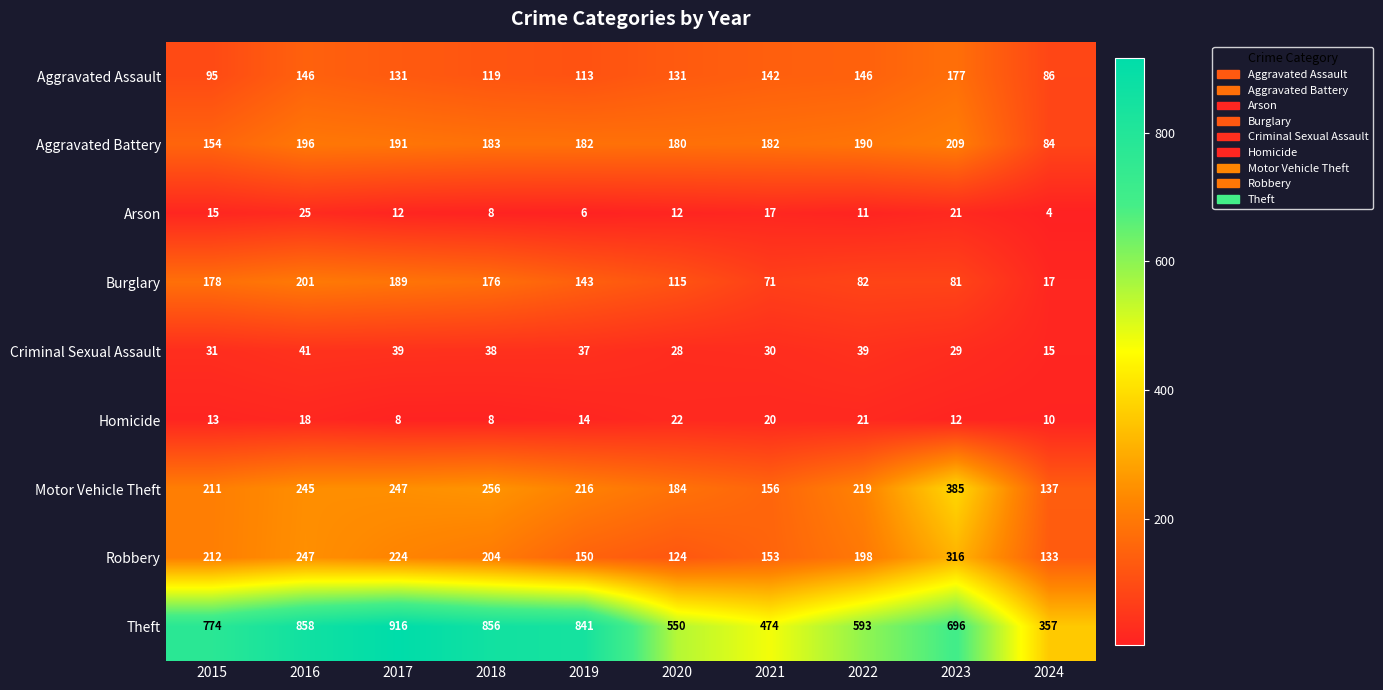

Is the value of Aggravated Battery at 2016 greater than the value of Robbery at 2015?

No